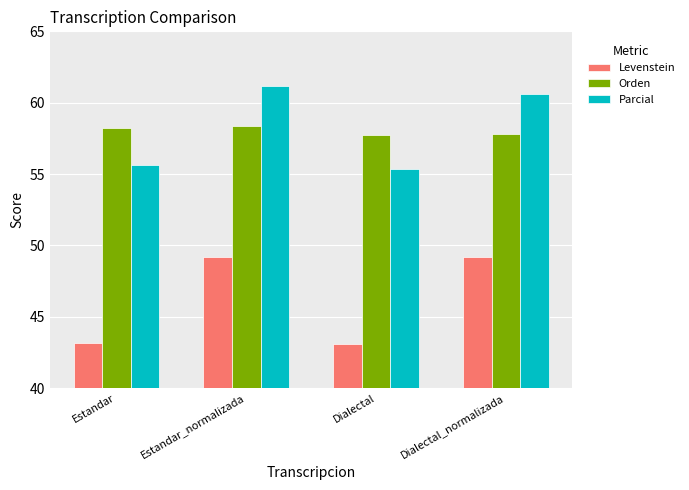

What is the label of the 2nd bar from the left?

Estandar_normalizada